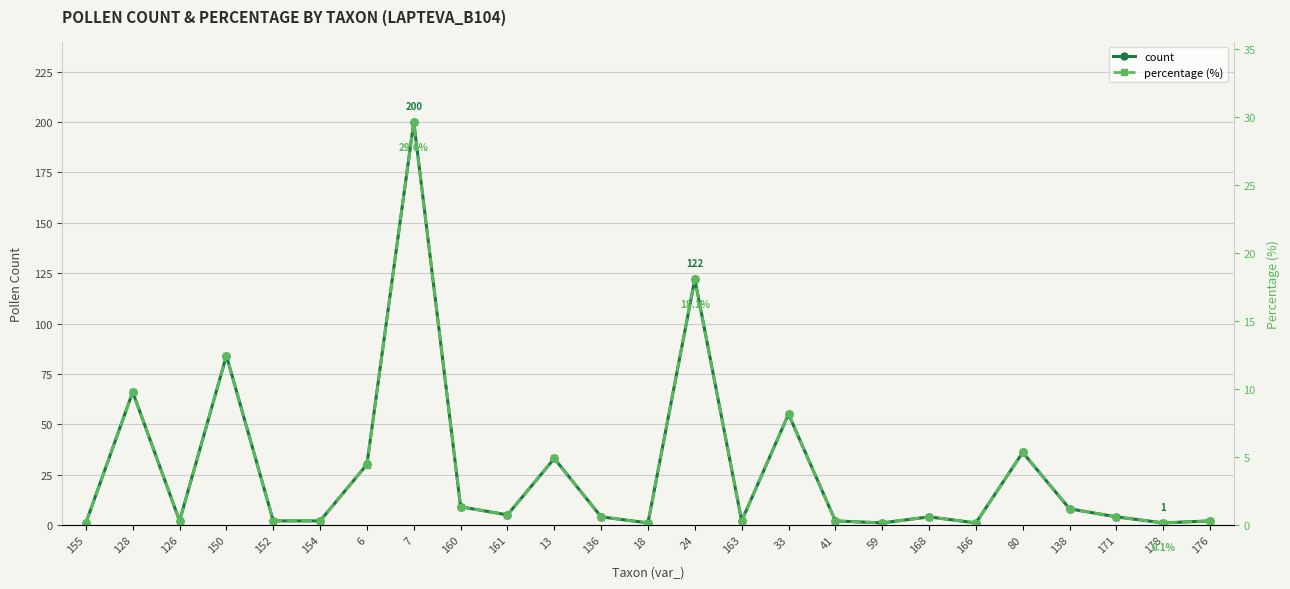

Rank the series at 18 from lowest to highest value.

percentage (%), count